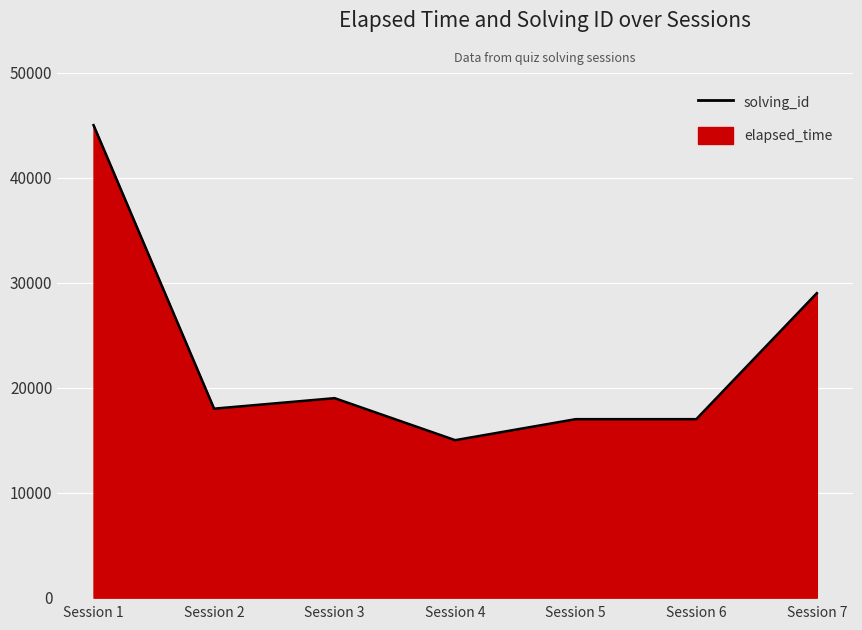

What is the maximum value shown in the chart?

45000